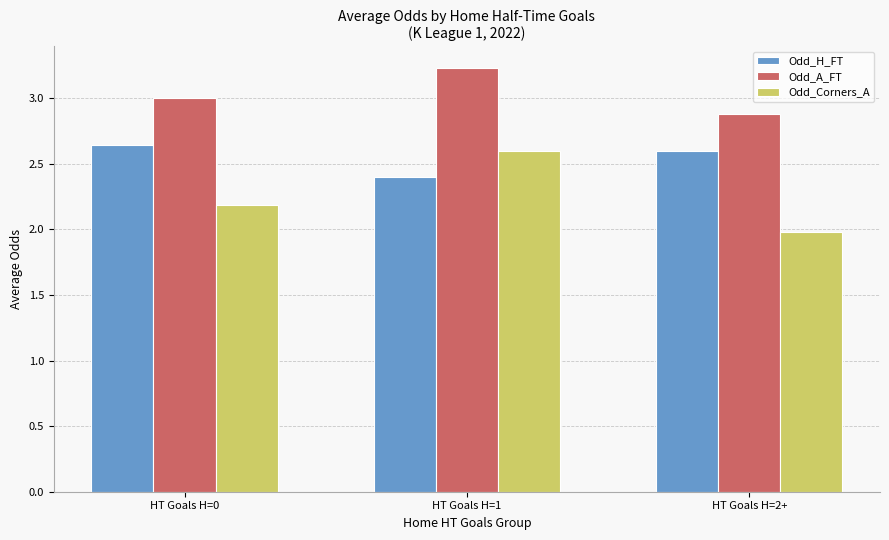

What is the approximate value of Odd_A_FT at HT Goals H=1?

3.2